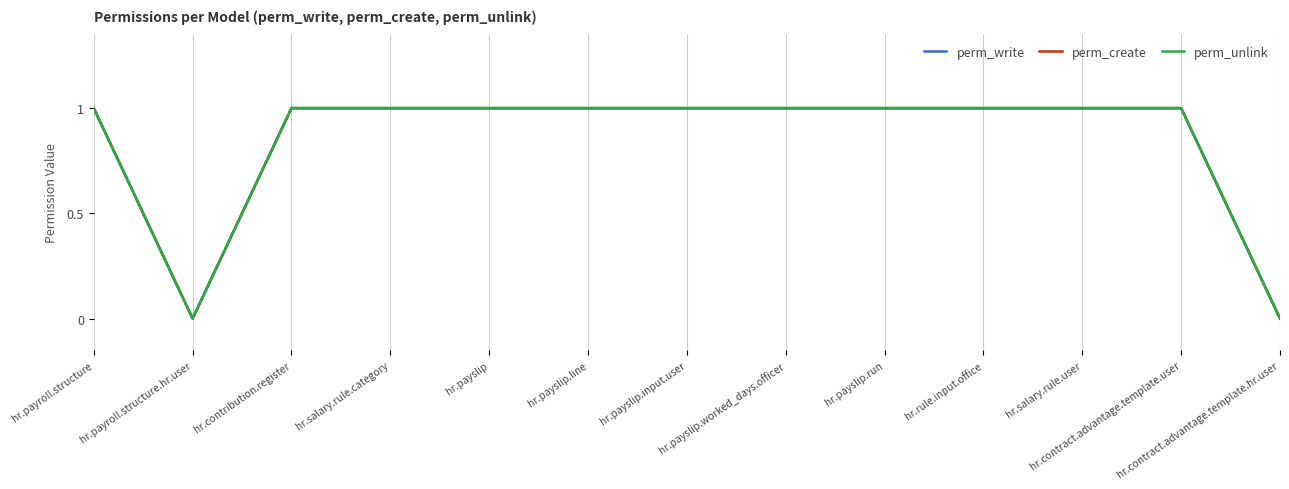

How many lines are shown in the chart?

3